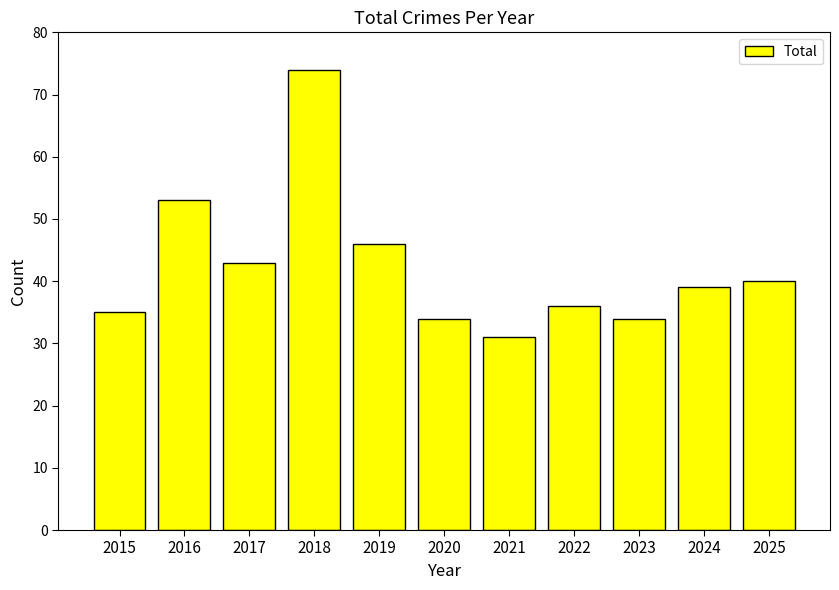

Reading left to right, what are all the values shown in this chart?

35	53	43	74	46	34	31	36	34	39	40